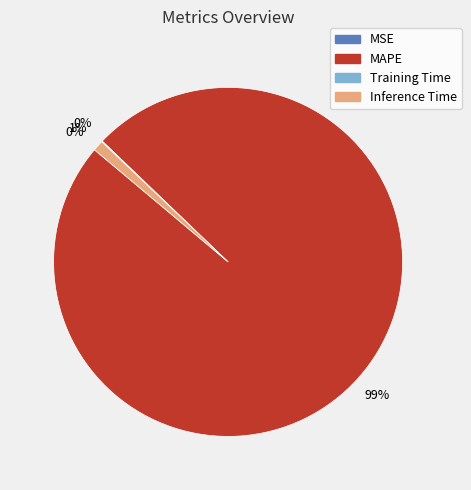

To the nearest percent, what is the difference between the largest and smallest slice percentages?

99%